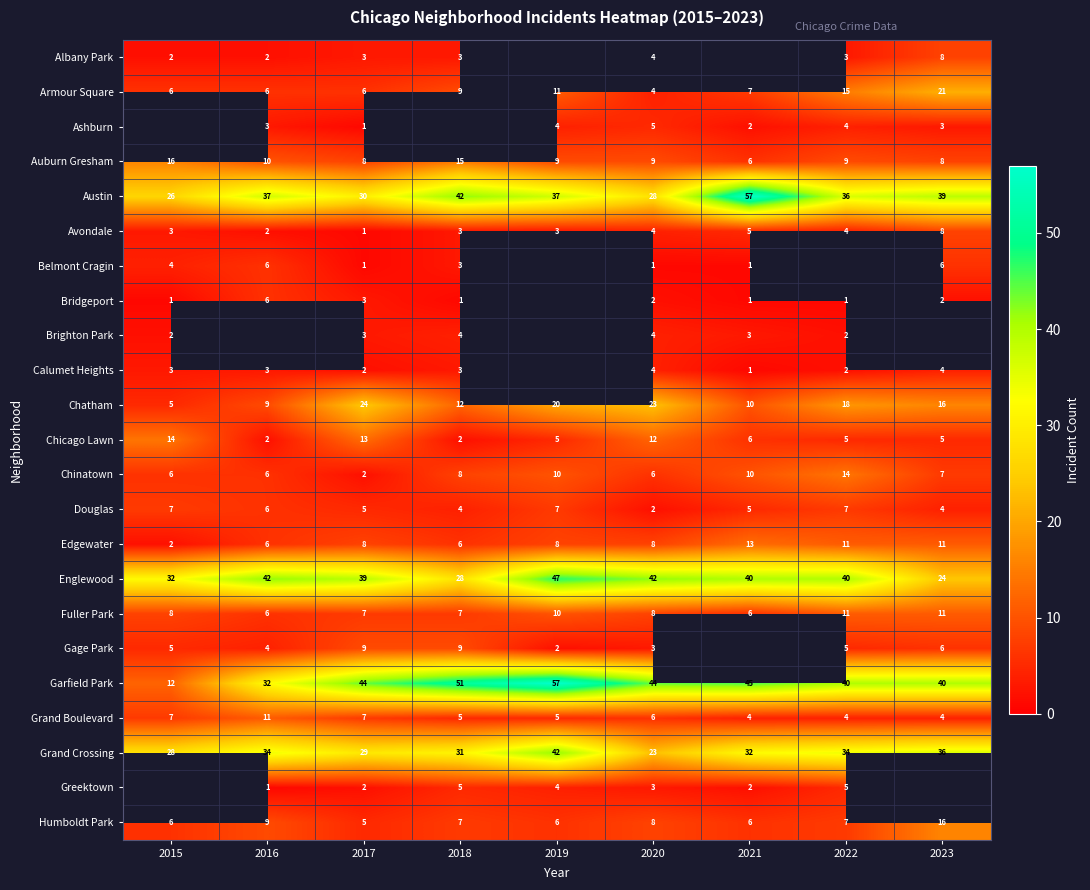

What is the sum of all Armour Square values?

85